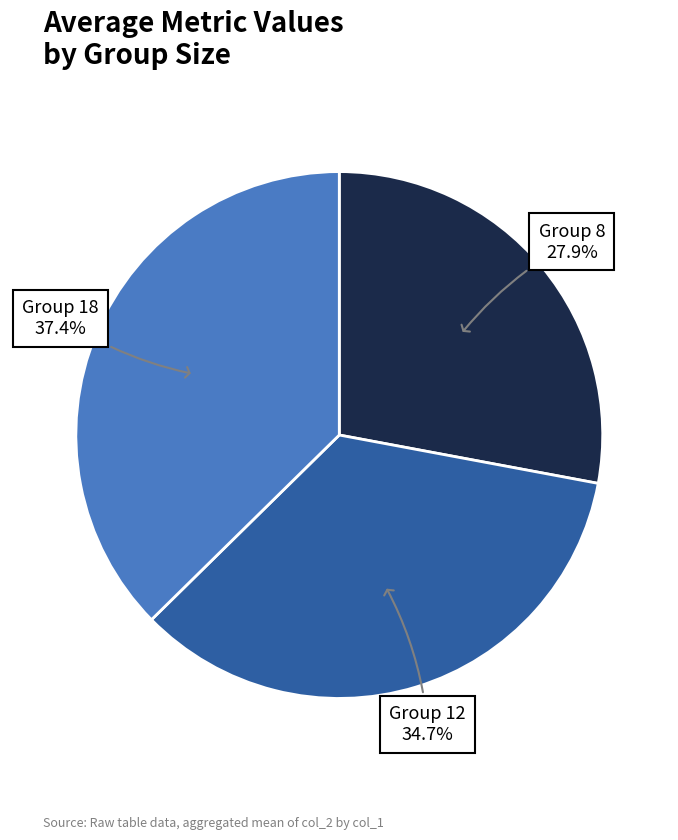

Rank the categories by value from highest to lowest.

Group 18, Group 12, Group 8